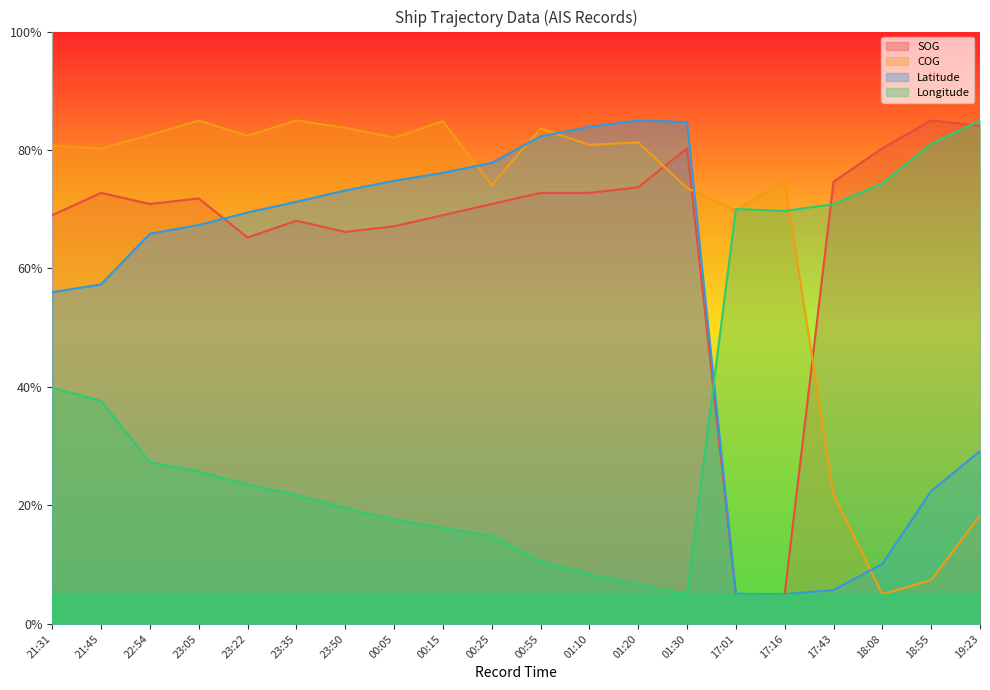

At which category does the chart reach its peak across all series?

18:55